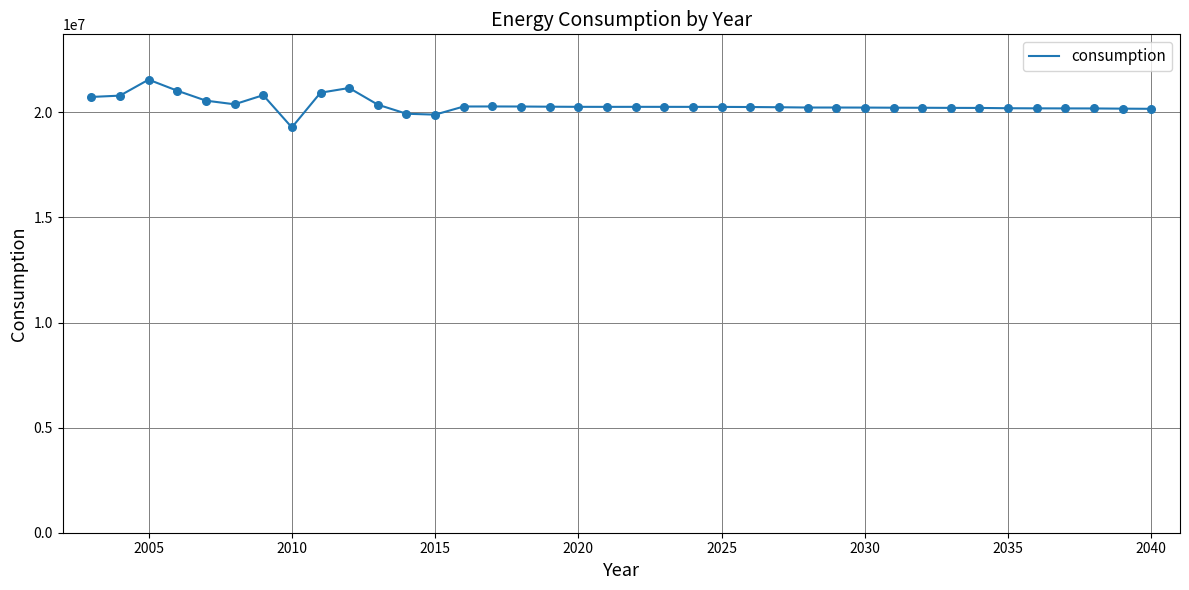

What is the maximum value shown in the chart?

21554145